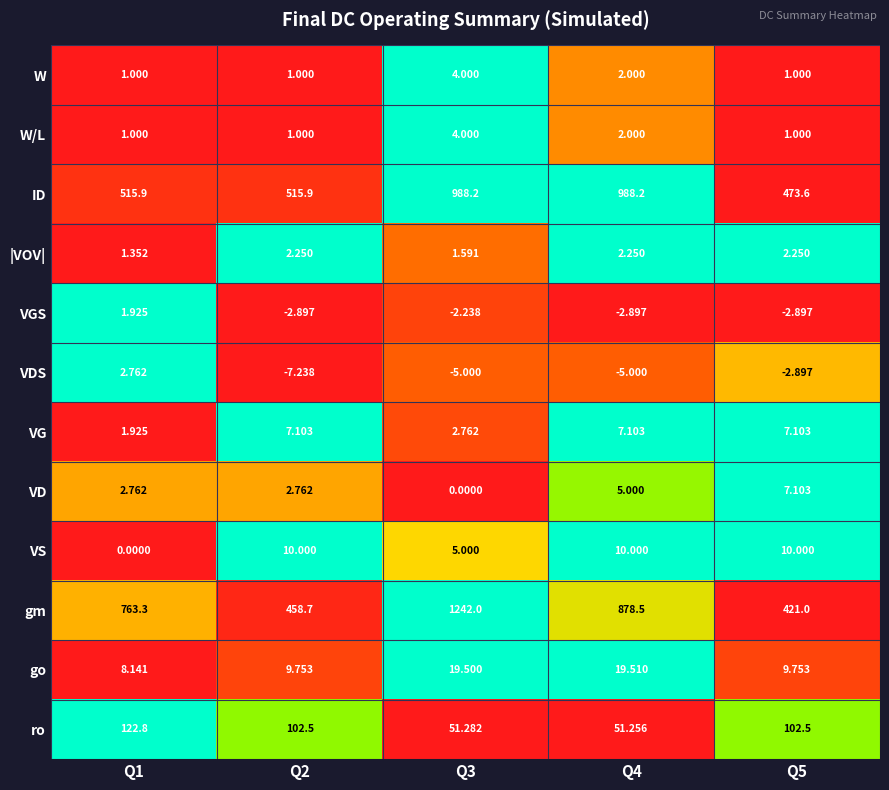

Is the value of gm at Q1 greater than the value of W/L at Q4?

Yes